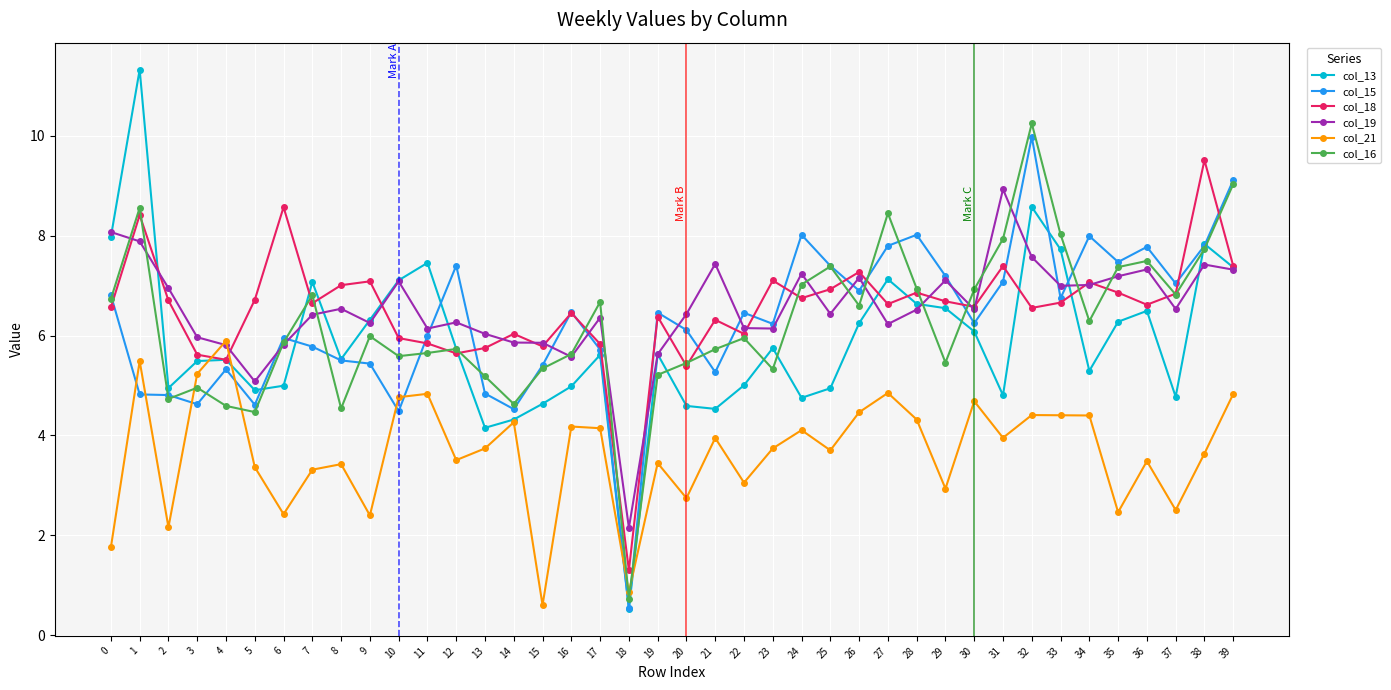

Count the number of data series in this chart.

6